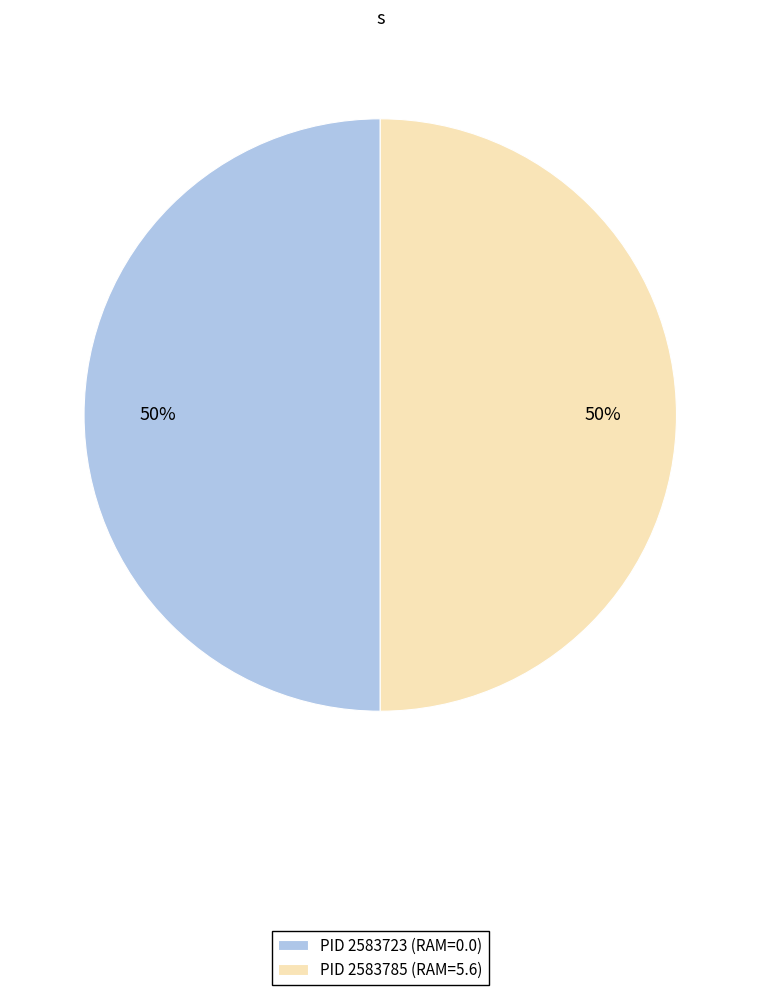

True or false: PID 2583723 (RAM=0.0) accounts for 50% of the total.

True